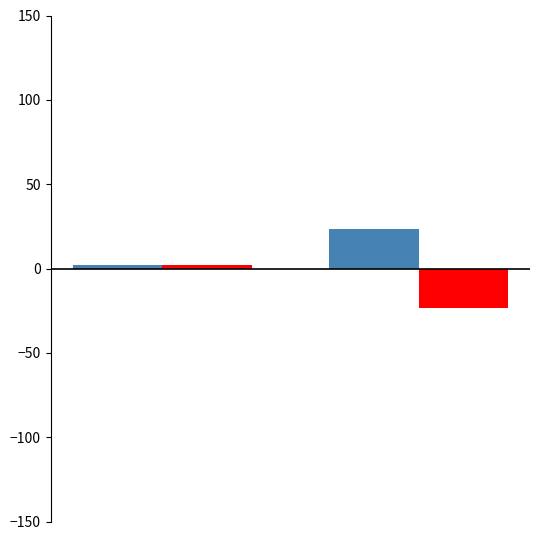

What is the greatest value displayed?

23.5